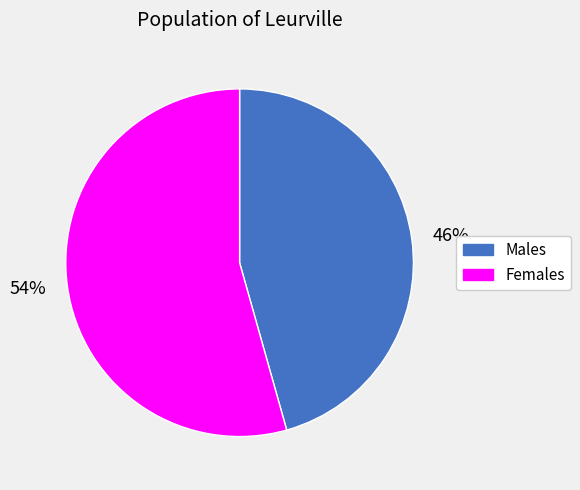

Is it true that 46% is 39% of the pie?

False